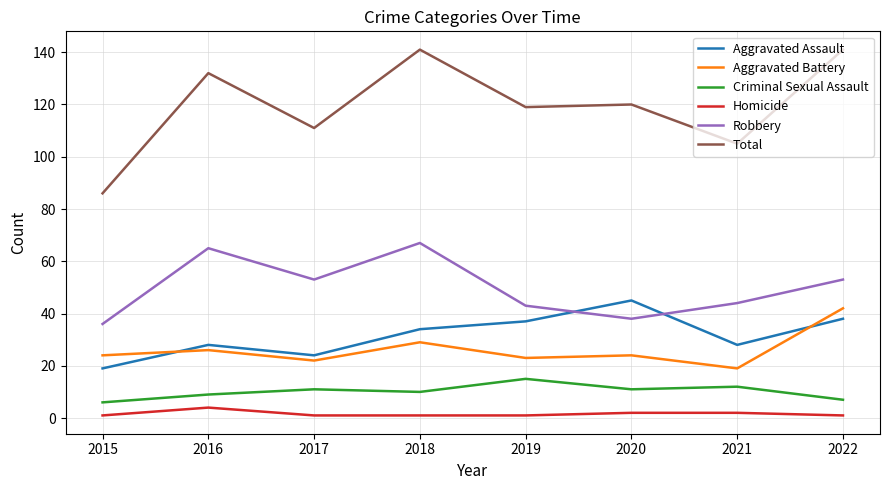

Reading right to left, transcribe all the data shown in this chart.

Aggravated Assault: 38	28	45	37	34	24	28	19
Aggravated Battery: 42	19	24	23	29	22	26	24
Criminal Sexual Assault: 7	12	11	15	10	11	9	6
Homicide: 1	2	2	1	1	1	4	1
Robbery: 53	44	38	43	67	53	65	36
Total: 141	105	120	119	141	111	132	86